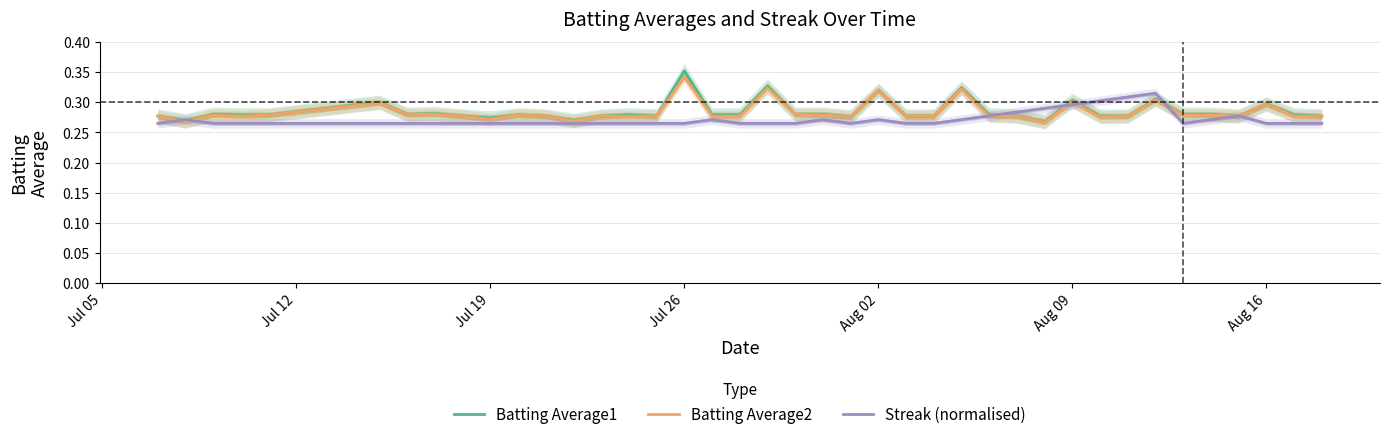

Reading right to left, what are all the values shown in this chart?

Batting Average1: 0.3	0.3	0.3	0.3	0.3	0.3	0.3	0.3	0.3	0.3	0.3	0.3	0.3	0.3	0.3	0.3	0.3	0.3	0.3	0.3	0.3	0.3	0.3	0.4	0.3	0.3	0.3	0.3	0.3	0.3	0.3	0.3	0.3	0.3	0.3	0.3	0.3	0.3	0.3	0.3
Batting Average2: 0.3	0.3	0.3	0.3	0.3	0.3	0.3	0.3	0.3	0.3	0.3	0.3	0.3	0.3	0.3	0.3	0.3	0.3	0.3	0.3	0.3	0.3	0.3	0.3	0.3	0.3	0.3	0.3	0.3	0.3	0.3	0.3	0.3	0.3	0.3	0.3	0.3	0.3	0.3	0.3
Streak (normalised): 0.3	0.3	0.3	0.3	0.3	0.3	0.3	0.3	0.3	0.3	0.3	0.3	0.3	0.3	0.3	0.3	0.3	0.3	0.3	0.3	0.3	0.3	0.3	0.3	0.3	0.3	0.3	0.3	0.3	0.3	0.3	0.3	0.3	0.3	0.3	0.3	0.3	0.3	0.3	0.3